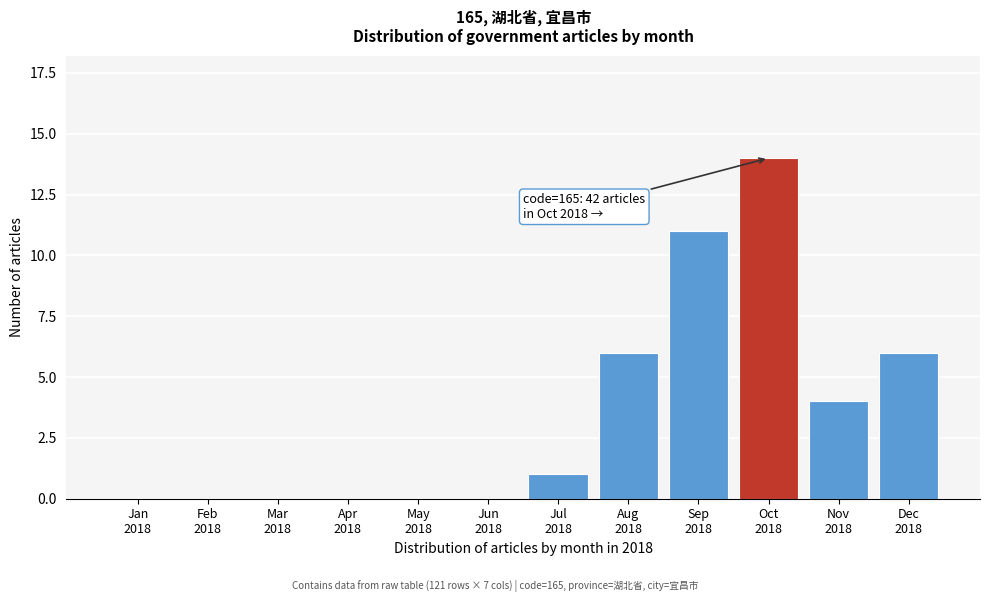

What is the sum of all values?

42